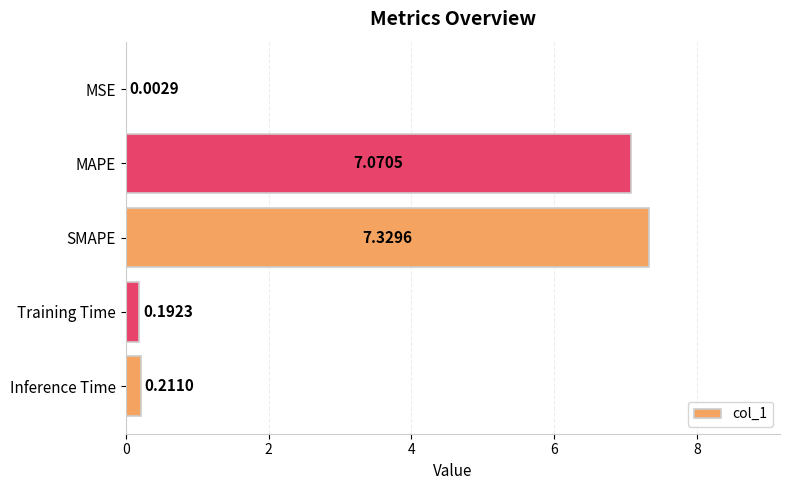

Between Training Time and MSE, which is larger?

Training Time